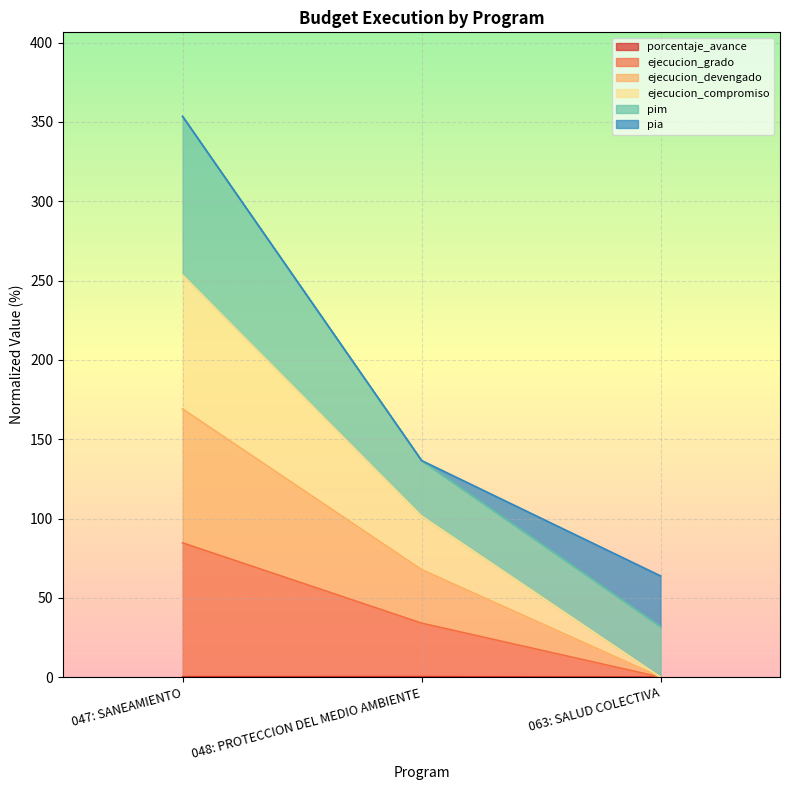

The value of ejecucion_compromiso at 063: SALUD COLECTIVA is 0.0. True or false?

True